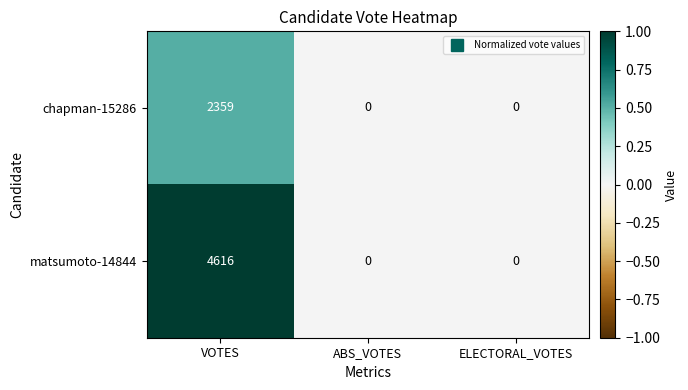

Rank the series by their average value, from lowest to highest.

chapman-15286, matsumoto-14844